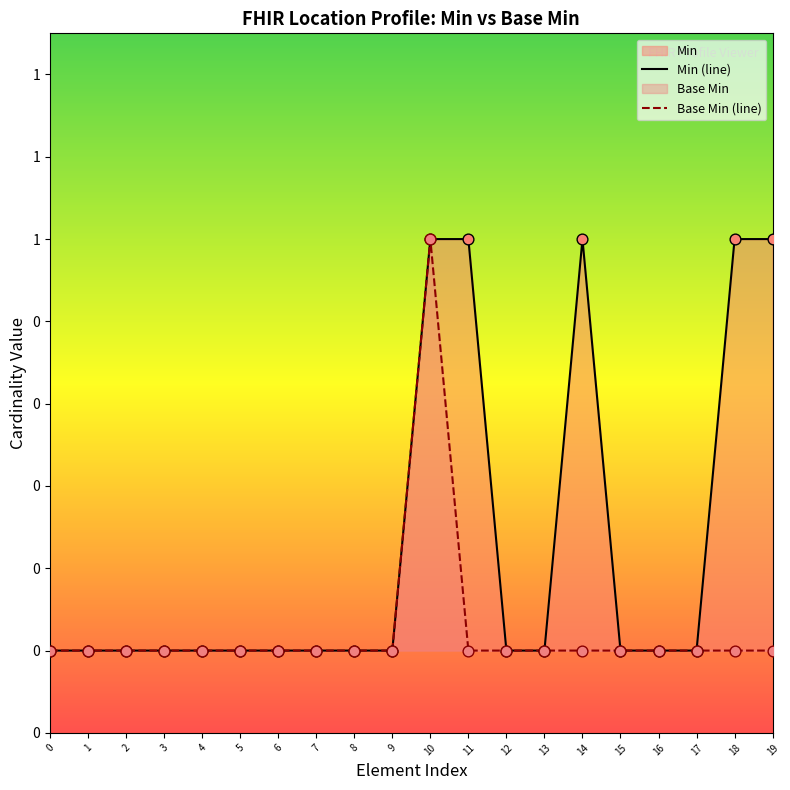

At which category is the sum across all series the highest?

10